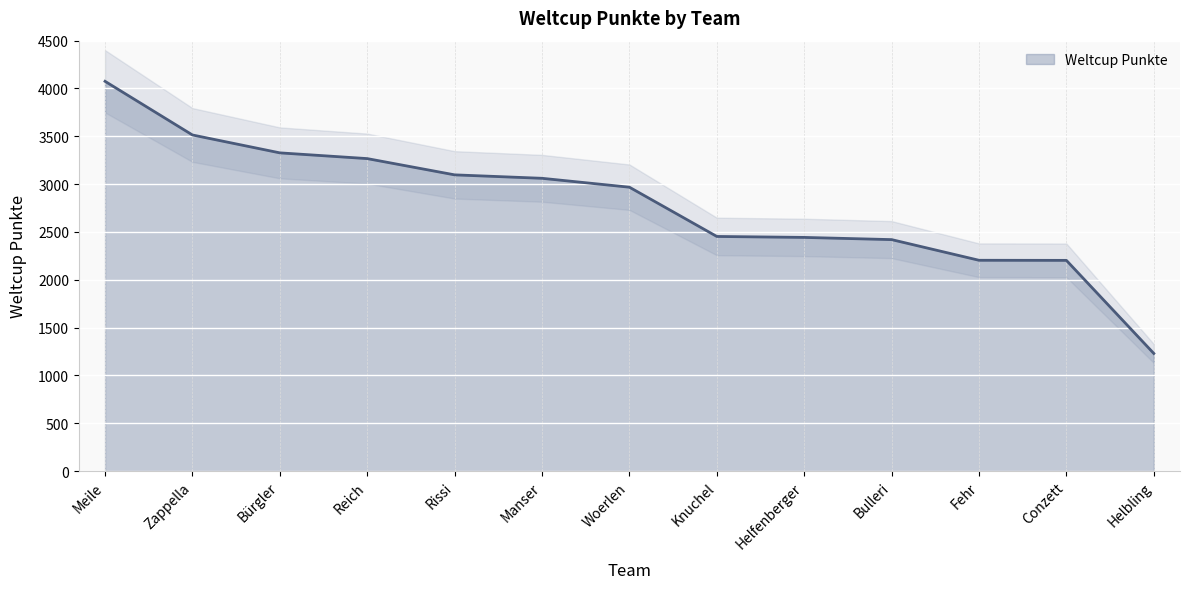

What is the difference between the maximum and minimum values?

2845